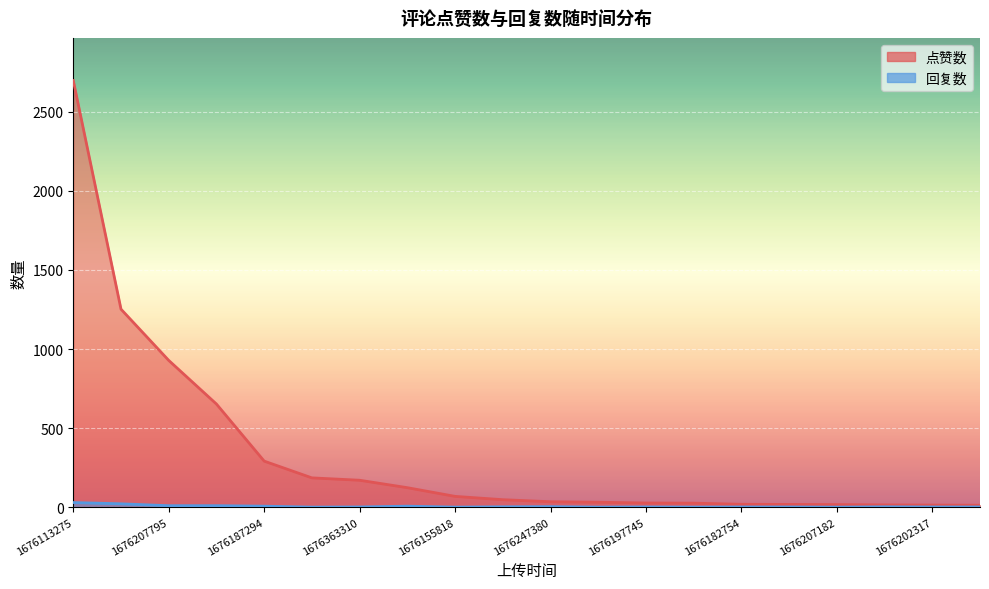

True or false: 回复数 and 点赞数 intersect in this chart.

False